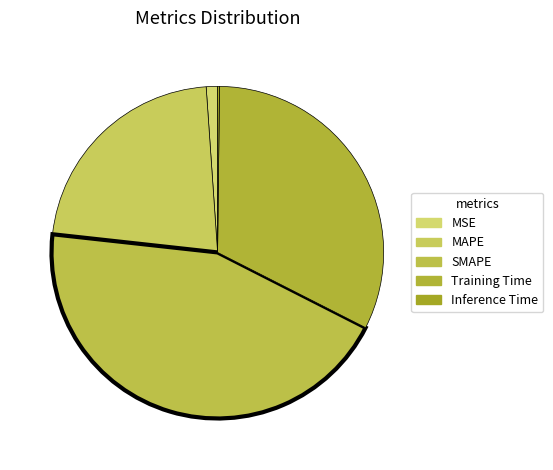

What is the smallest slice in the pie chart?

Inference Time